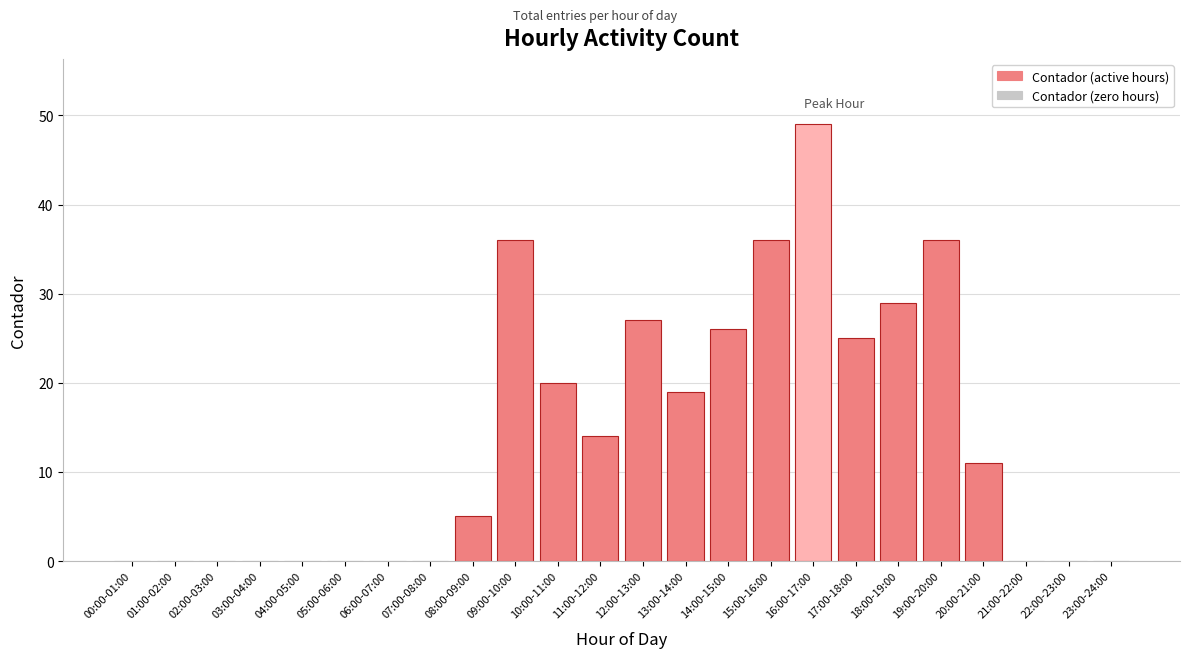

Between 16:00-17:00 and 10:00-11:00, which is larger?

16:00-17:00